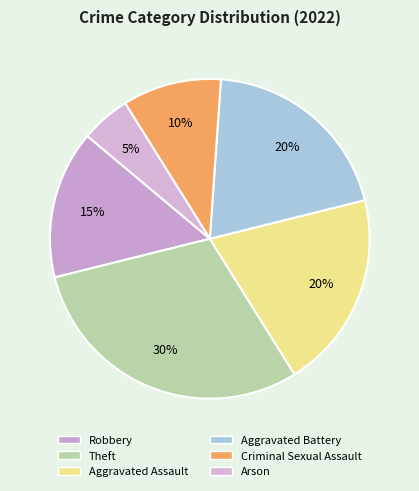

What is the ratio of the value at Theft to the value at Aggravated Assault?

1.5